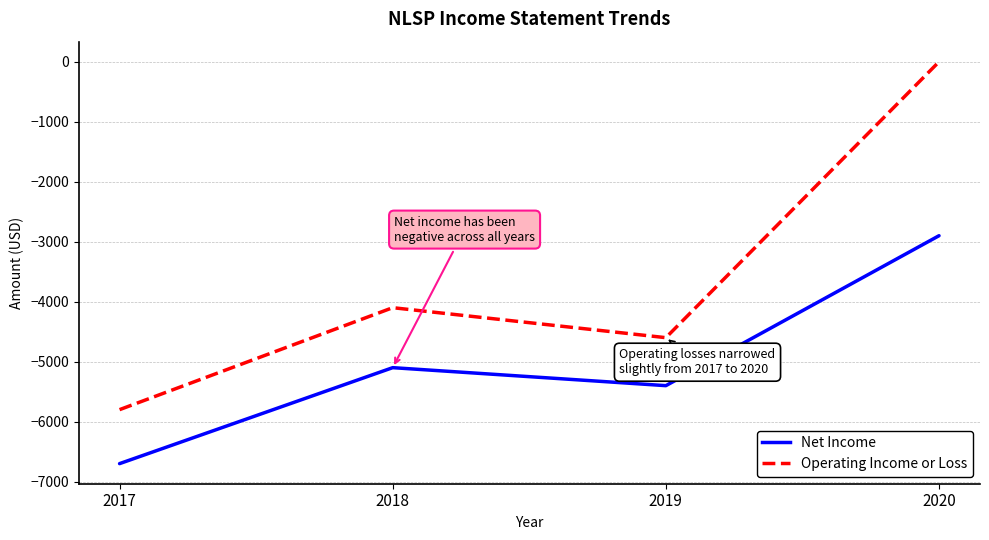

What is the difference between the maximum and second lowest values in the Operating Income or Loss series?

4600